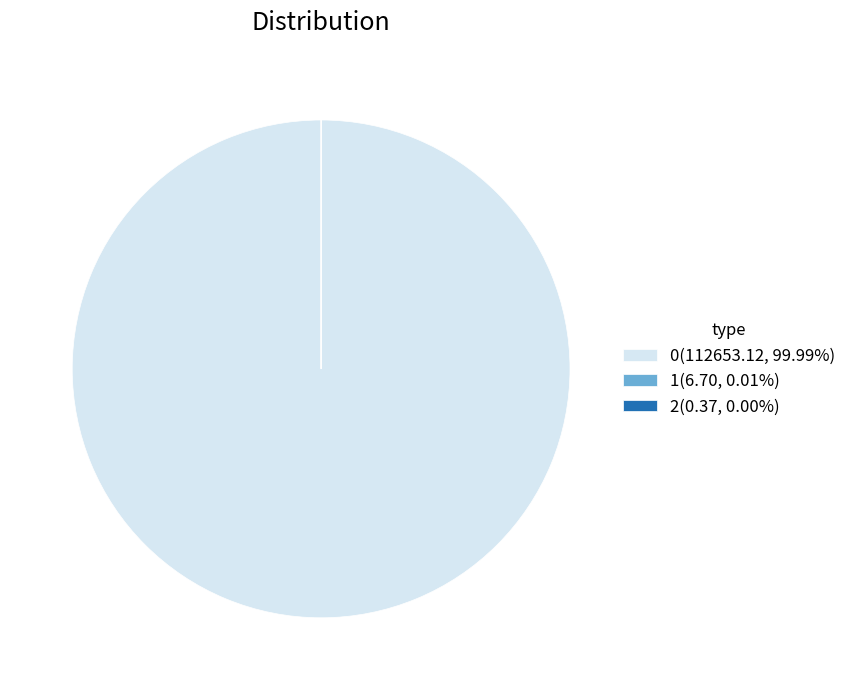

Is there any slice that represents more than half of the pie?

Yes